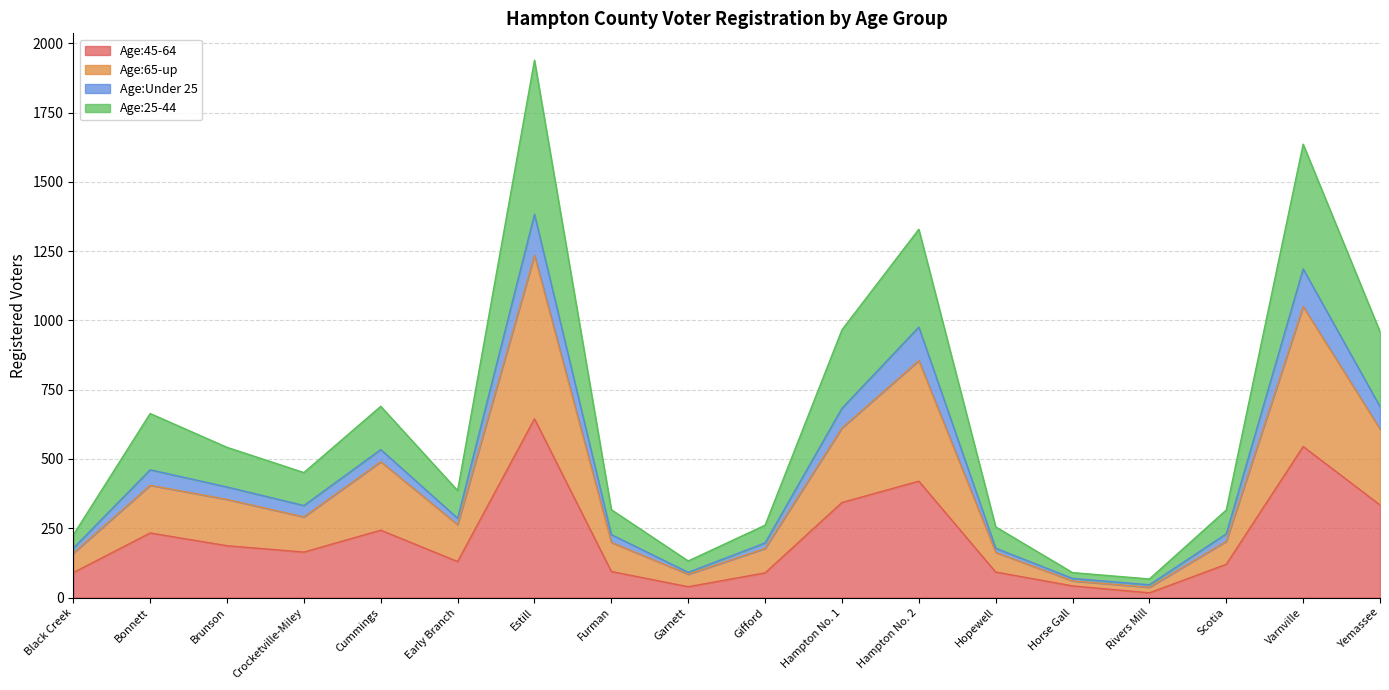

What is the label of the 14th point from the left?

Horse Gall